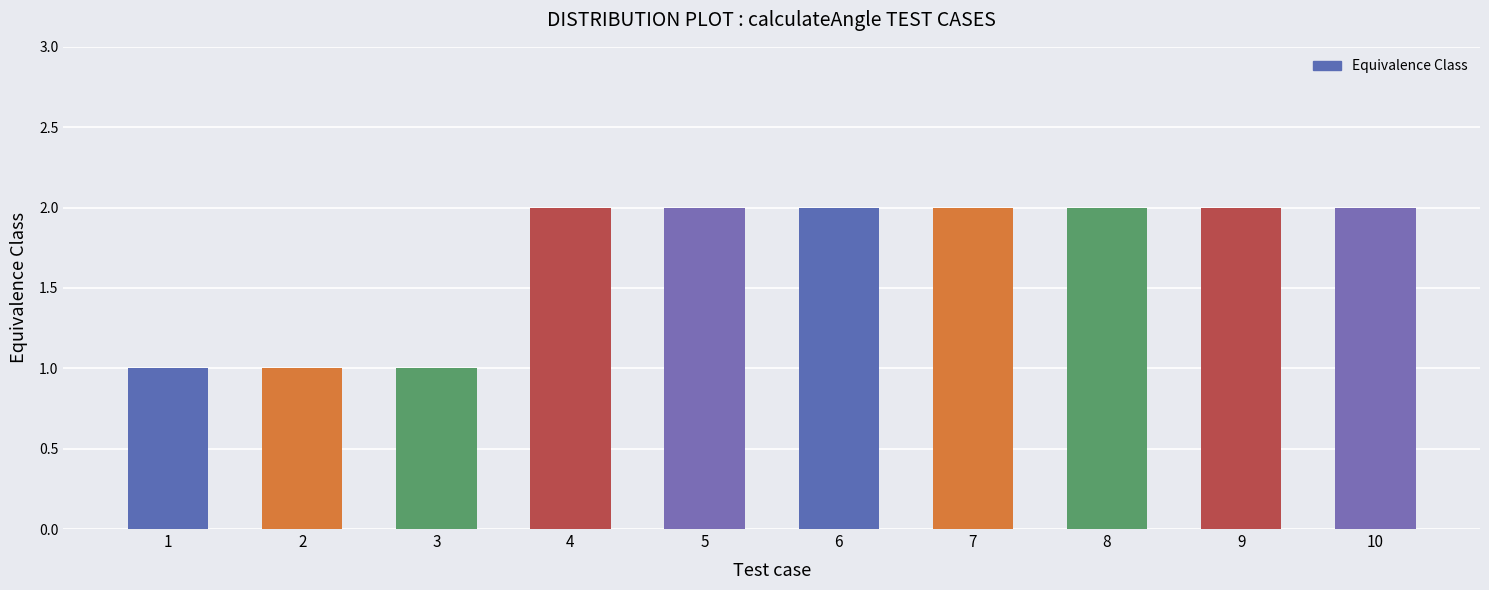

Which has a higher value, 4 or 1?

4